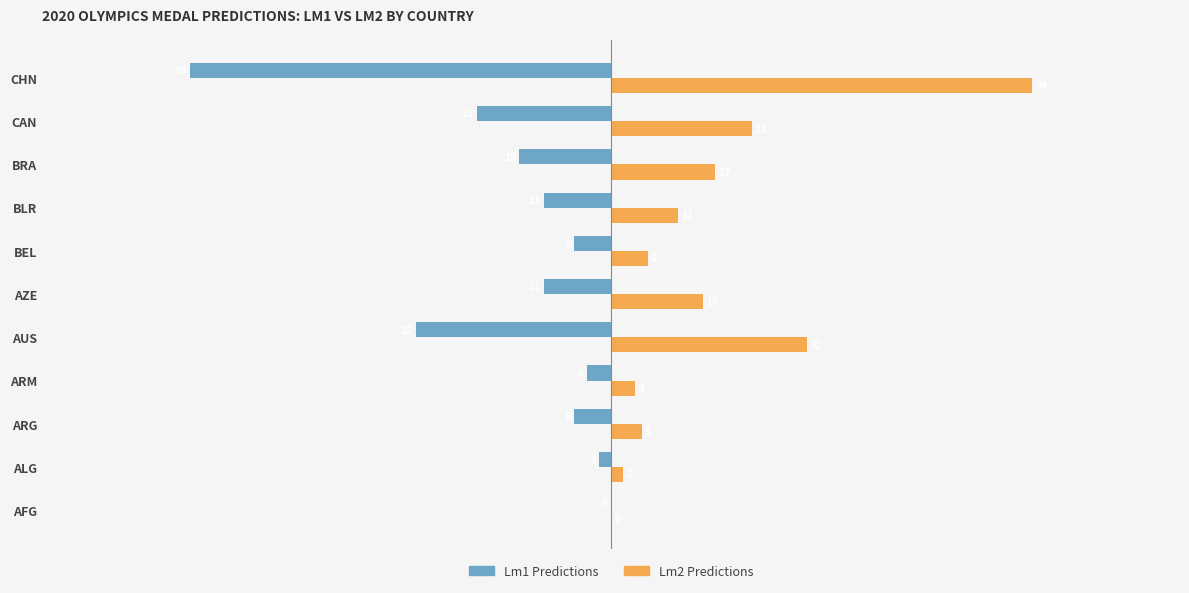

What is the difference between the maximum and minimum values in the Lm1 Predictions series?

69